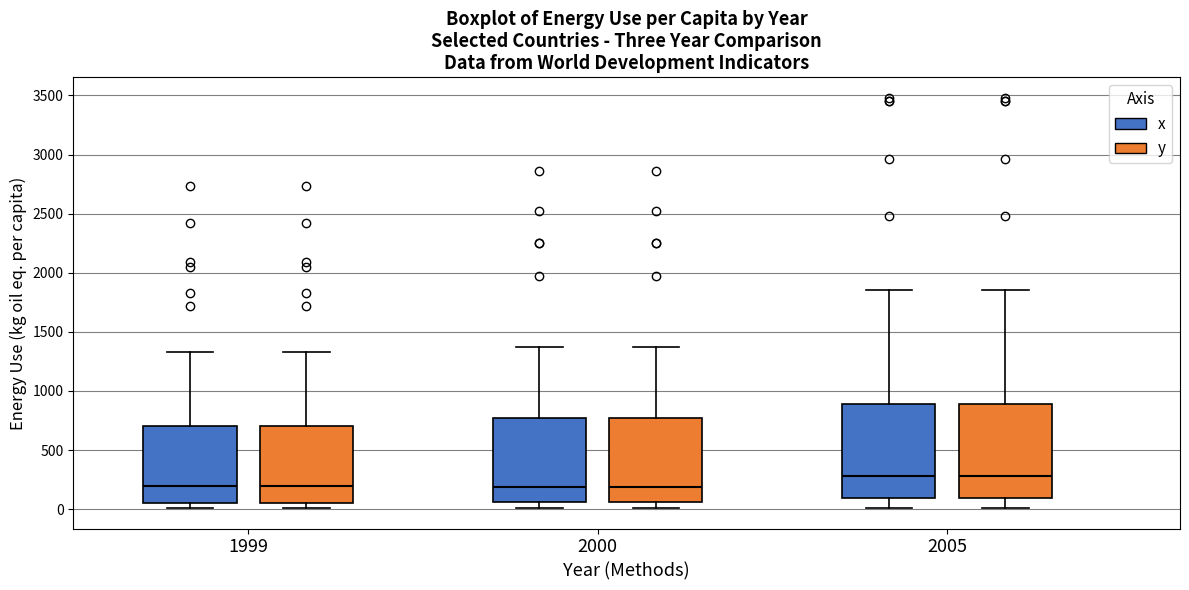

Reading left to right, read every box against the y-axis: the position of its median line, the range the box covers, and the ends of its whiskers. The values are not printed on the chart, so give them approximately, as read against the axis.

1999 (x): median 200, box 50 to 700, whiskers 0 to 1350
1999 (y): median 200, box 50 to 700, whiskers 0 to 1350
2000 (x): median 200, box 50 to 750, whiskers 0 to 1350
2000 (y): median 200, box 50 to 750, whiskers 0 to 1350
2005 (x): median 300, box 100 to 900, whiskers 0 to 1850
2005 (y): median 300, box 100 to 900, whiskers 0 to 1850